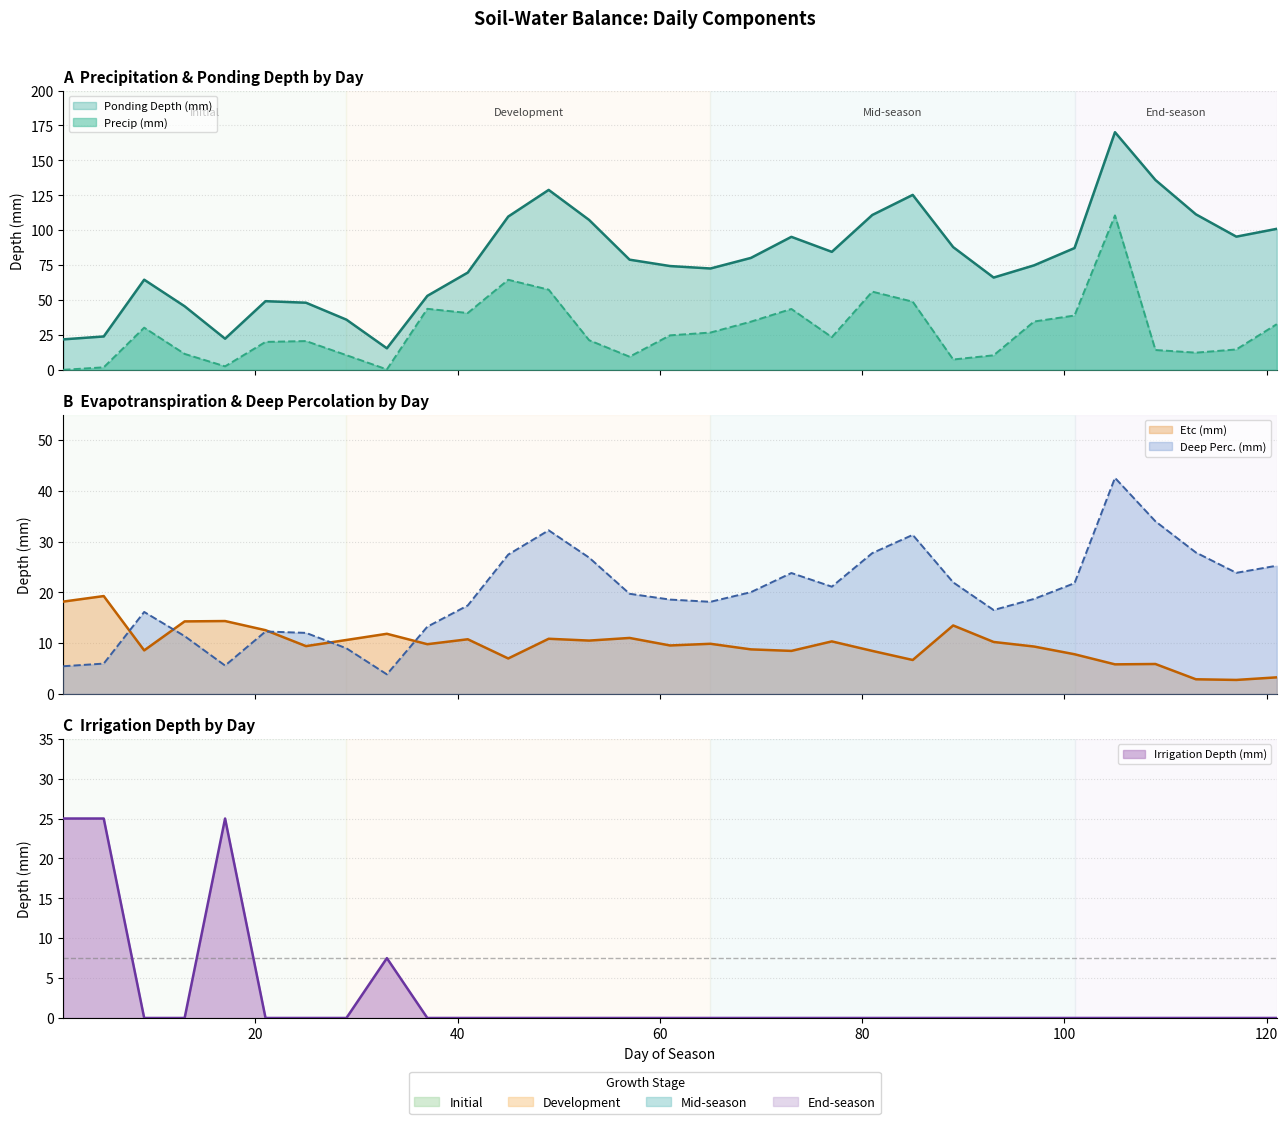

Rank the categories by Deep Perc. (mm) value from highest to lowest.

105, 109, 49, 85, 113, 81, 45, 53, 121, 117, 73, 89, 101, 77, 69, 57, 97, 61, 65, 41, 93, 9, 37, 21, 25, 13, 29, 5, 17, 1, 33